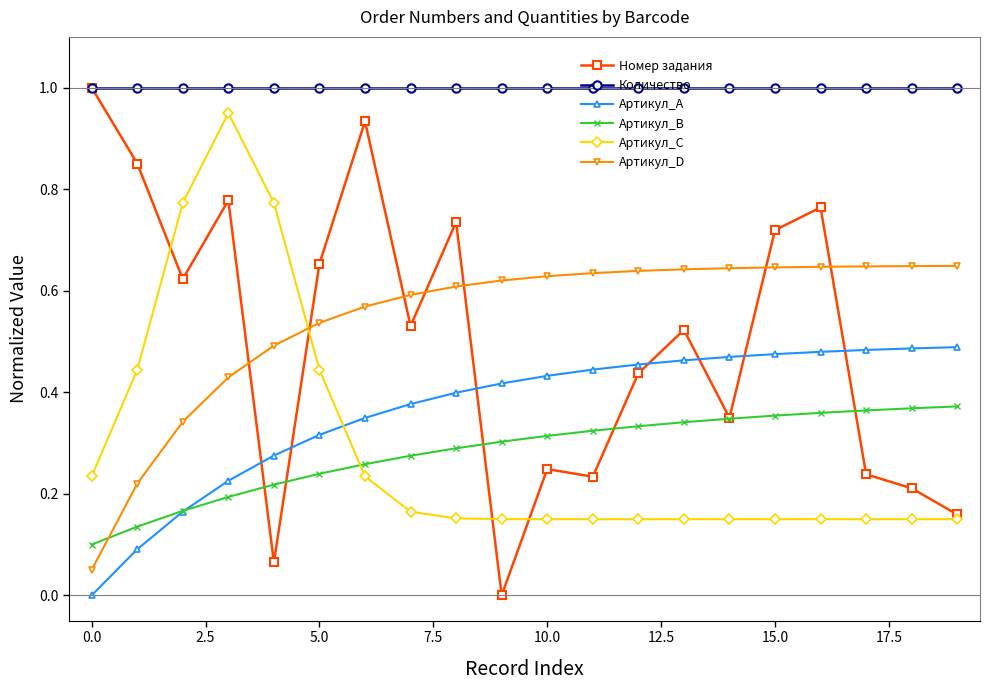

How many lines are shown in the chart?

6